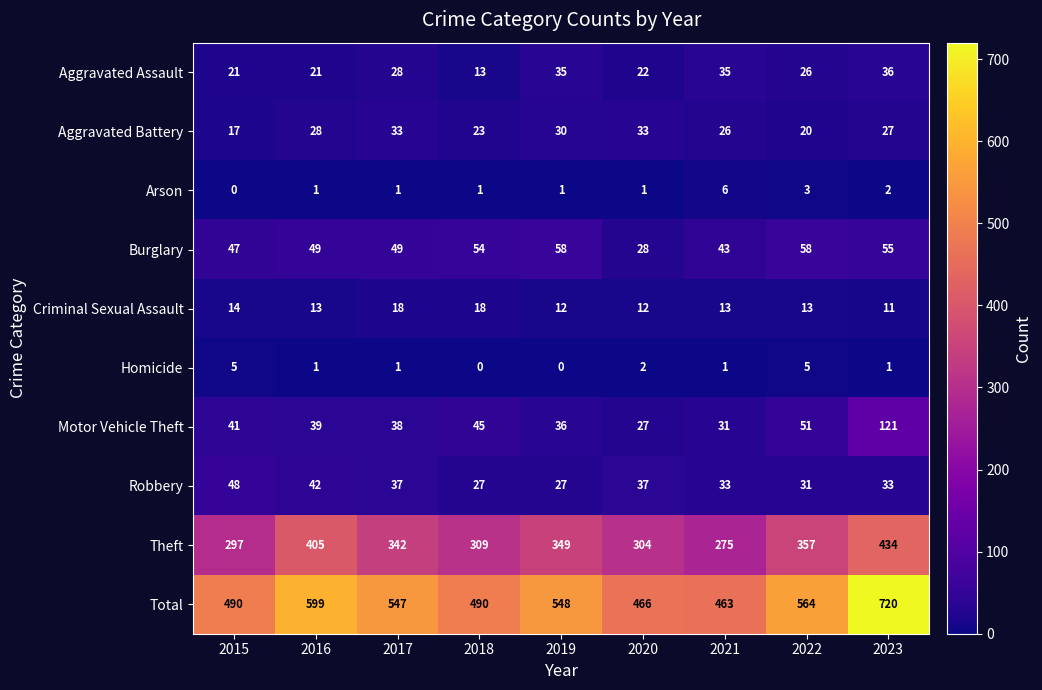

How many Aggravated Battery values are between 23 and 30?

5